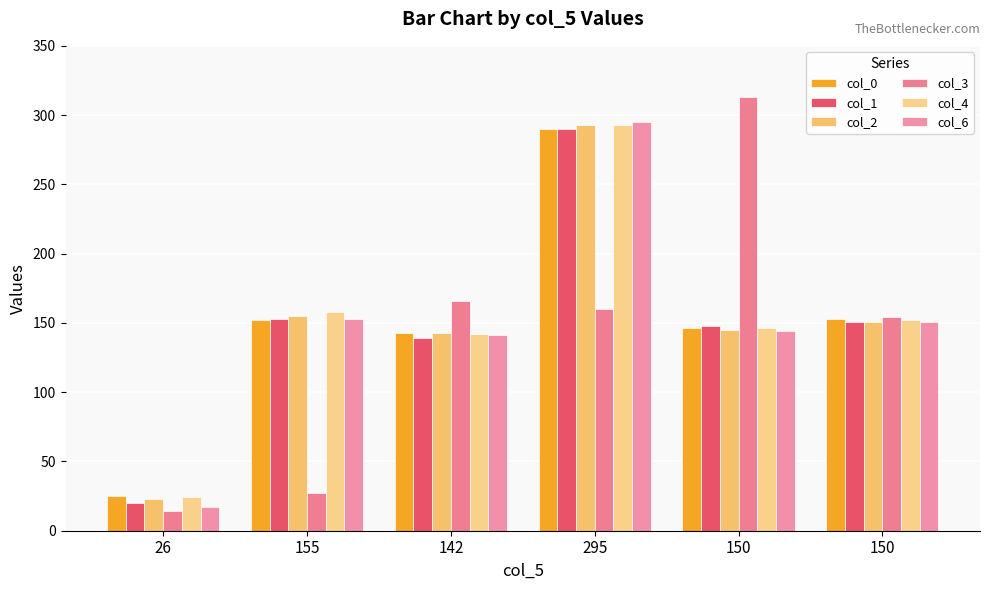

What is the value of the col_2 bar at the 3rd from the left?

143